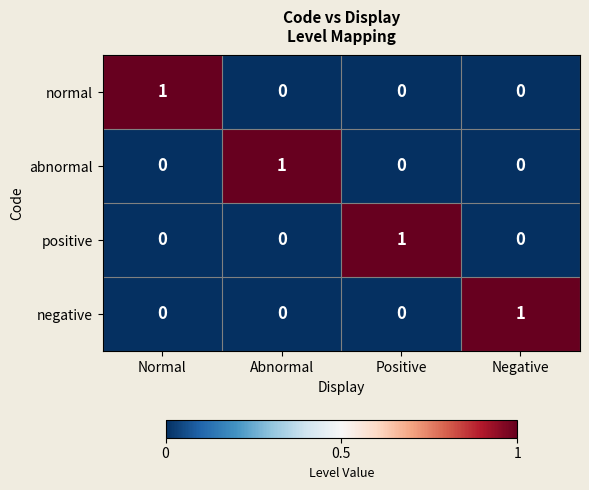

Reading left to right, list all the values displayed in this chart.

normal: Normal=1	Abnormal=0	Positive=0	Negative=0
abnormal: Normal=0	Abnormal=1	Positive=0	Negative=0
positive: Normal=0	Abnormal=0	Positive=1	Negative=0
negative: Normal=0	Abnormal=0	Positive=0	Negative=1